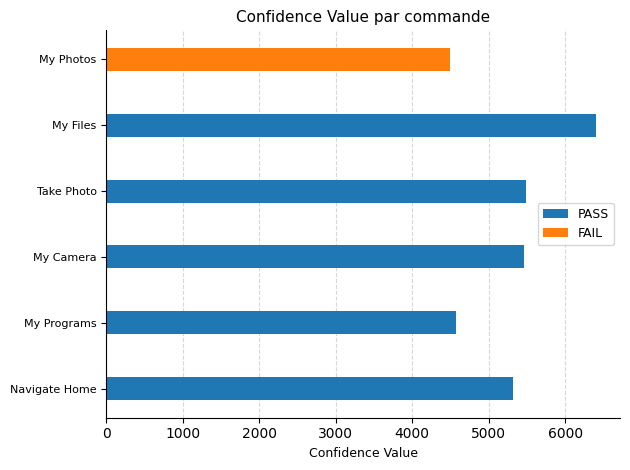

Between Take Photo and Navigate Home, which is larger?

Take Photo